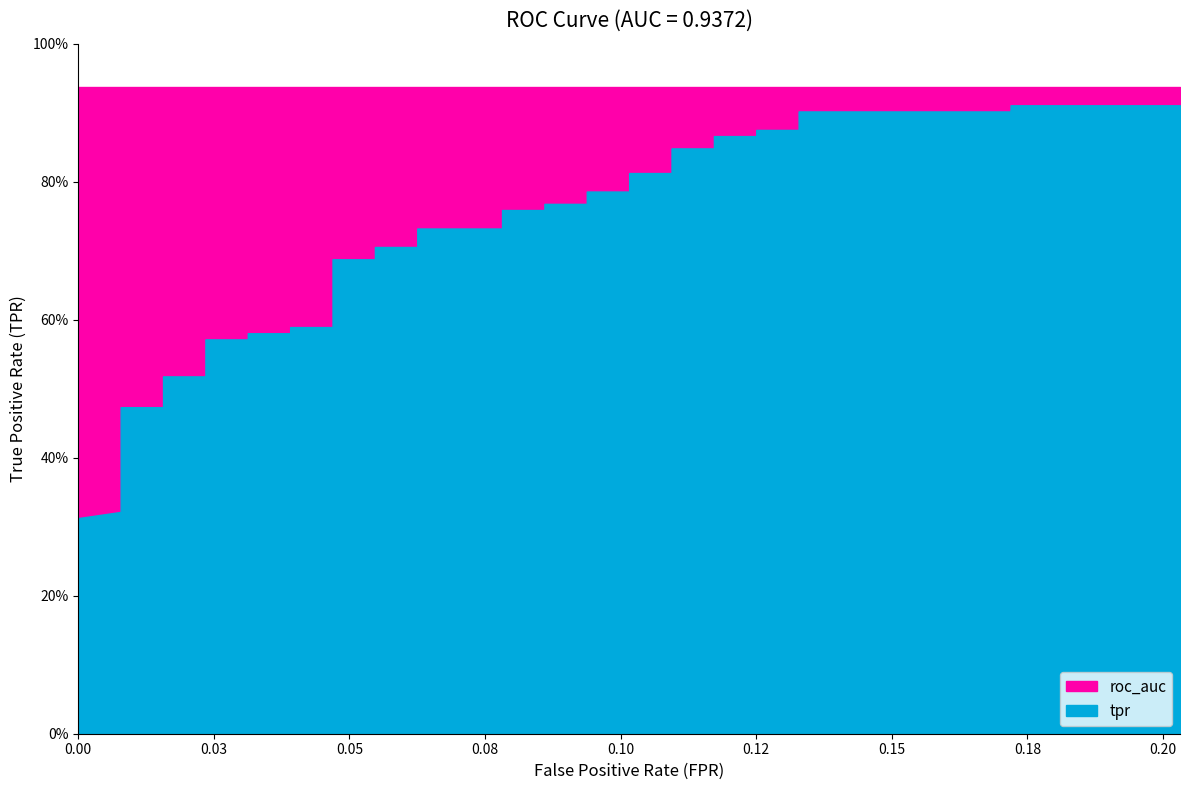

Rank the series by their maximum value, from lowest to highest.

tpr, roc_auc